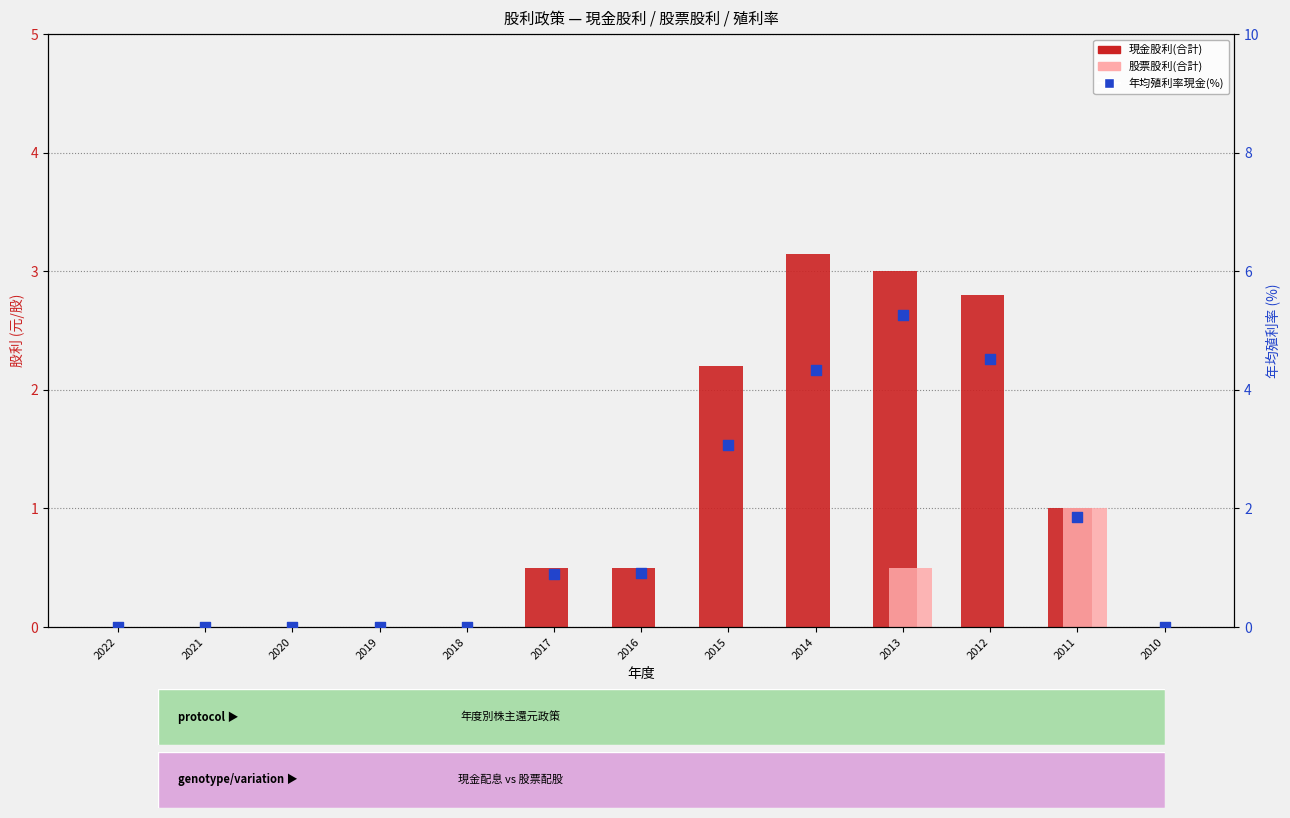

What are all the series names shown in the legend?

現金股利(合計), 股票股利(合計), 年均殖利率現金(%)